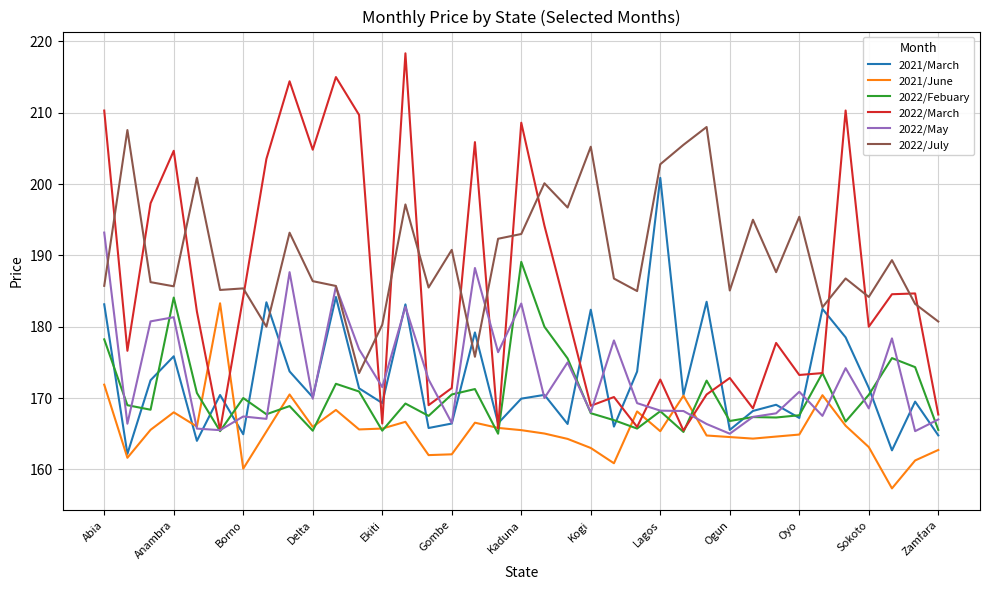

How many lines are shown in the chart?

6